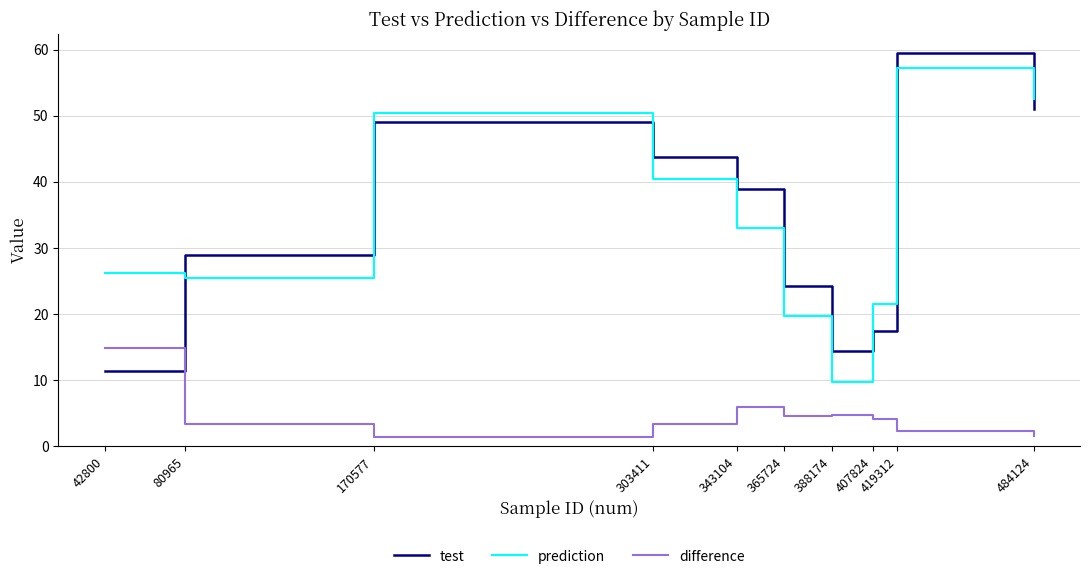

Is the value of prediction at 365724 greater than the value of test at 407824?

Yes